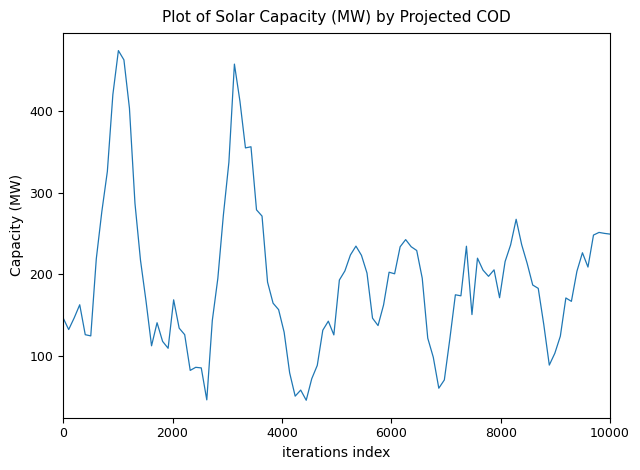

What is the smallest value displayed?

46.2